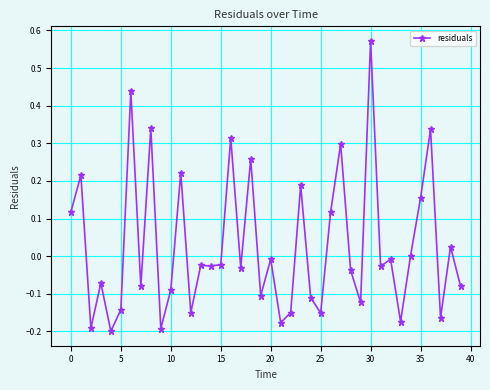

What is the sum of all values?

1.1